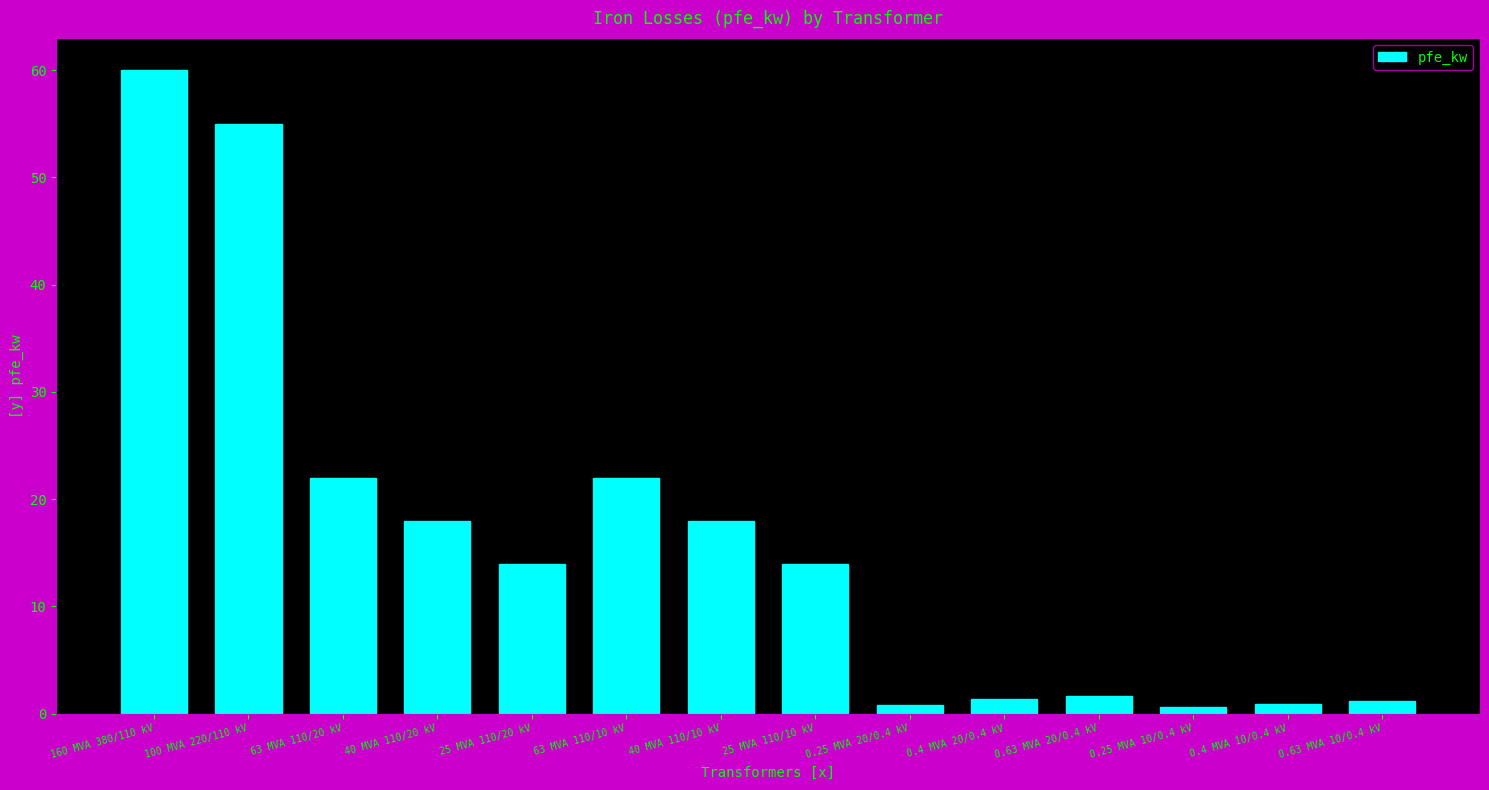

What is the difference between the second highest and minimum values?

54.4